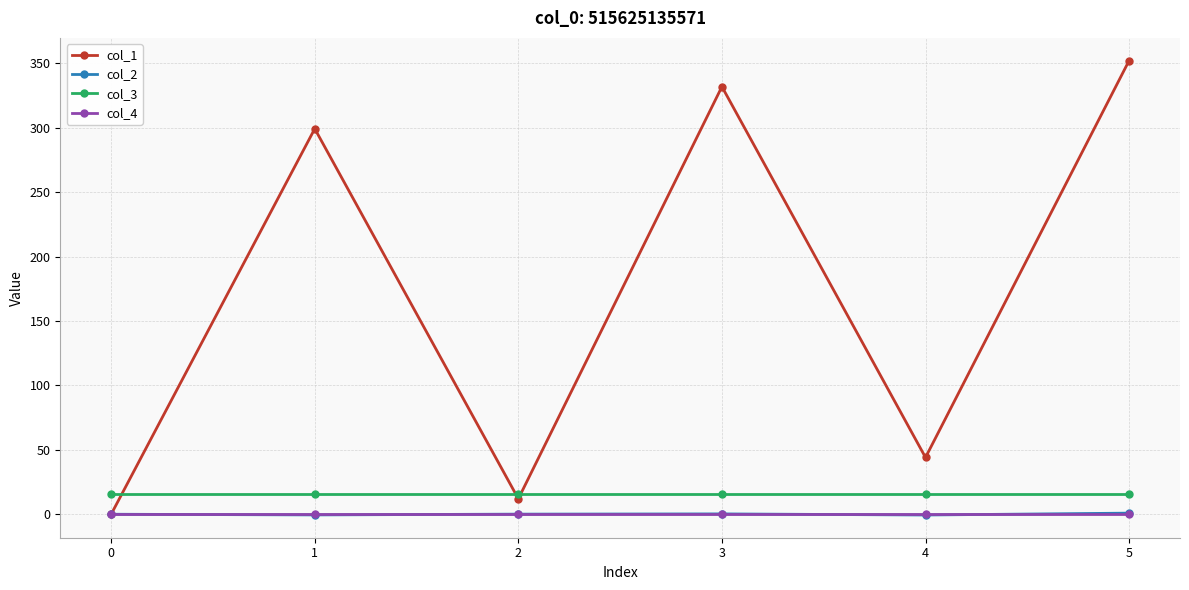

Which series has the largest range (max minus min)?

col_1